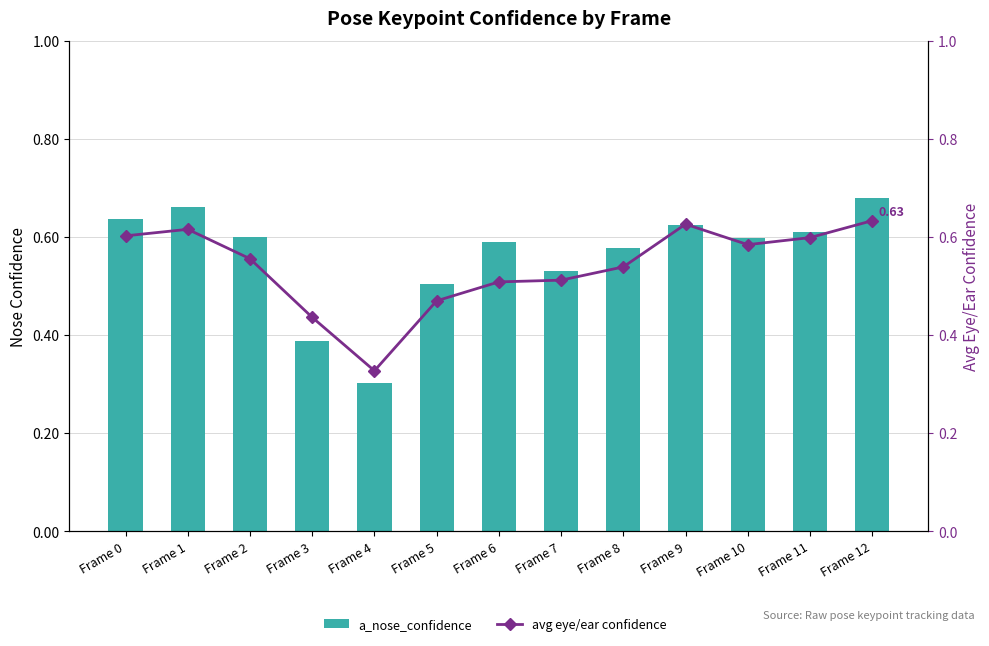

At which category does the chart reach its peak across all series?

Frame 12